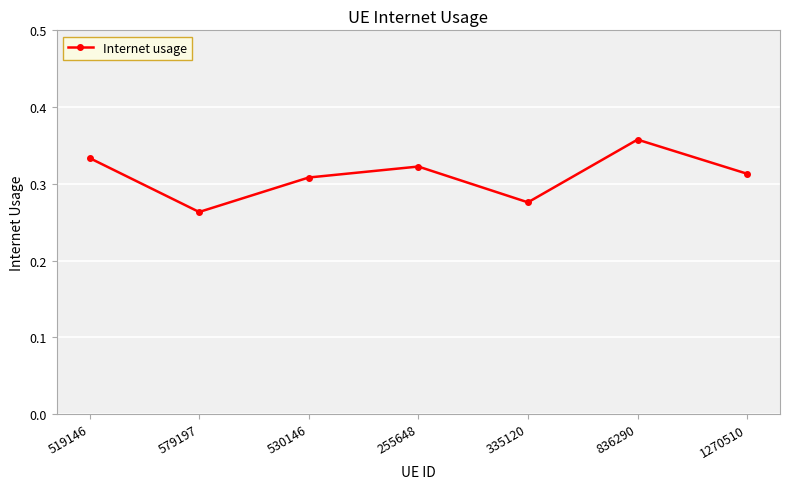

Which label corresponds to the smallest value in the chart?

579197